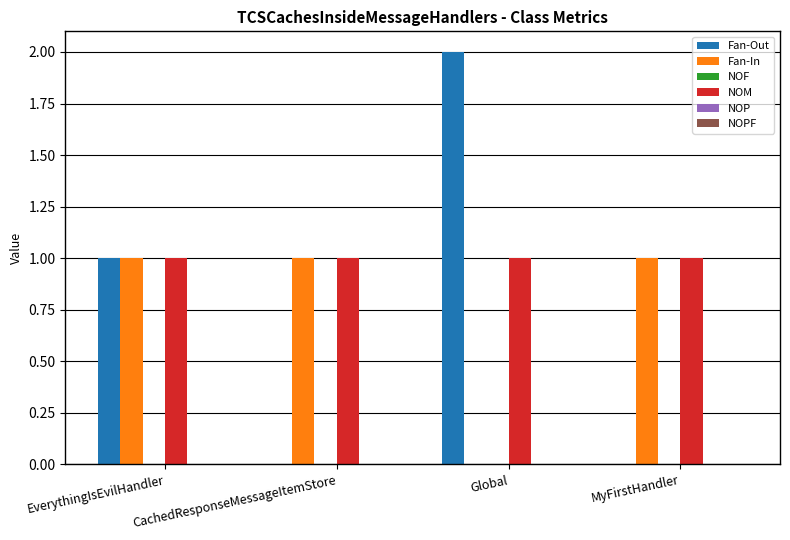

Which category has the highest value in the Fan-Out series?

Global